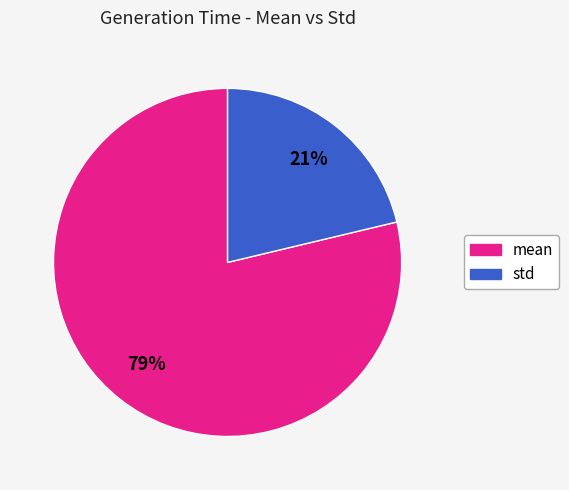

Do mean and std together represent more than half of the pie?

Yes